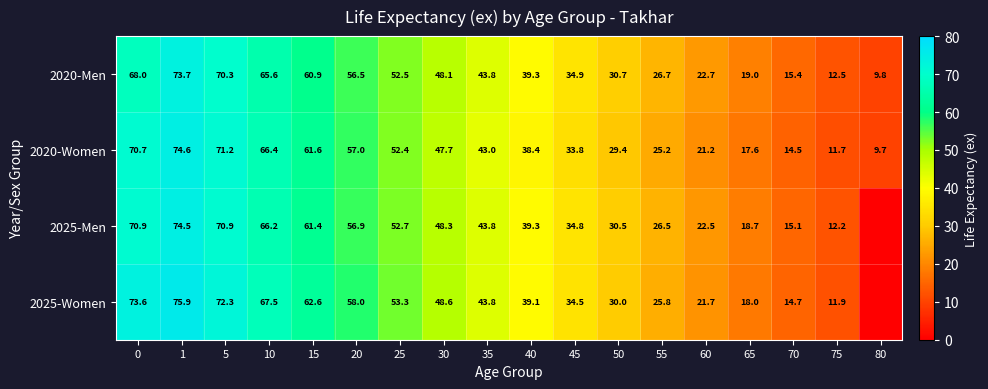

What is the difference between the 2025-Men values at 75 and 5?

58.7